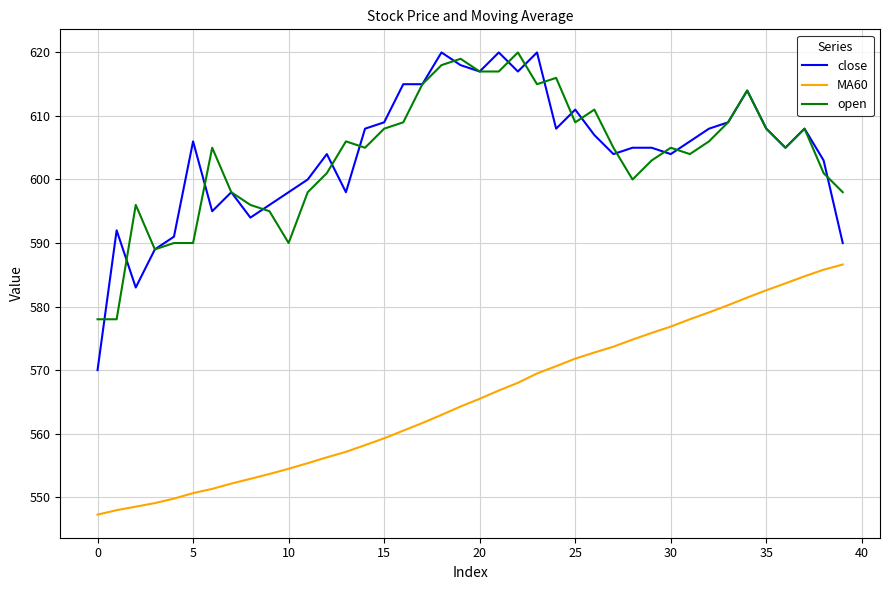

True or false: close and MA60 cross at least once.

False